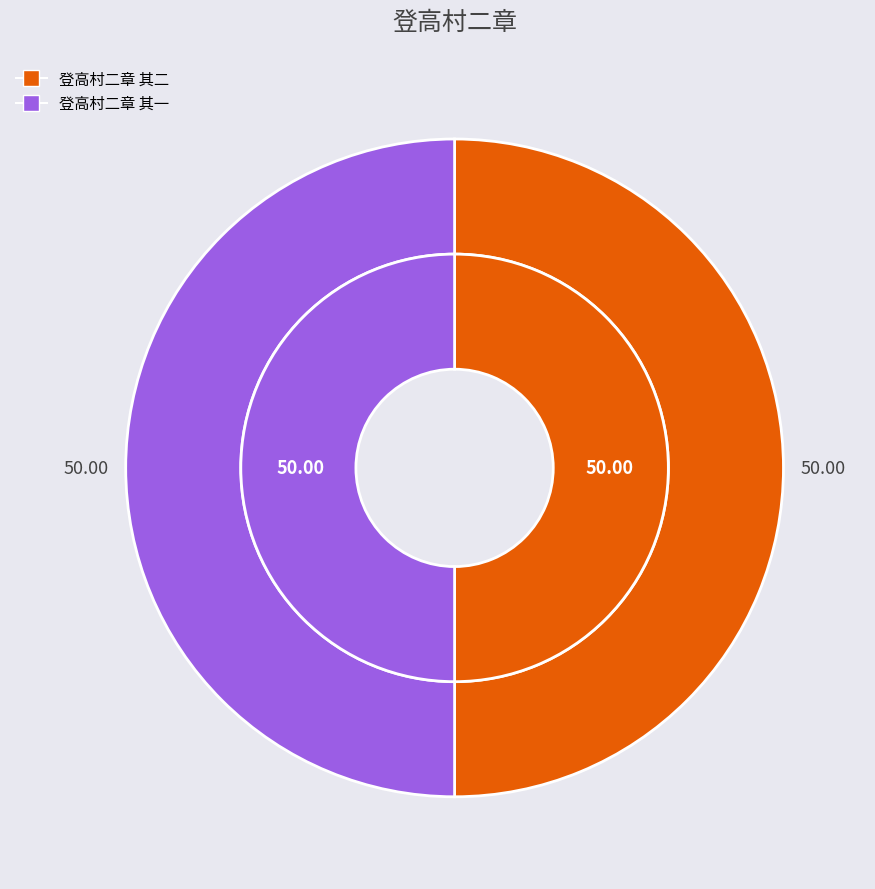

Approximately how many times larger is the value at 登高村二章 其一 compared to 登高村二章 其二?

1.0